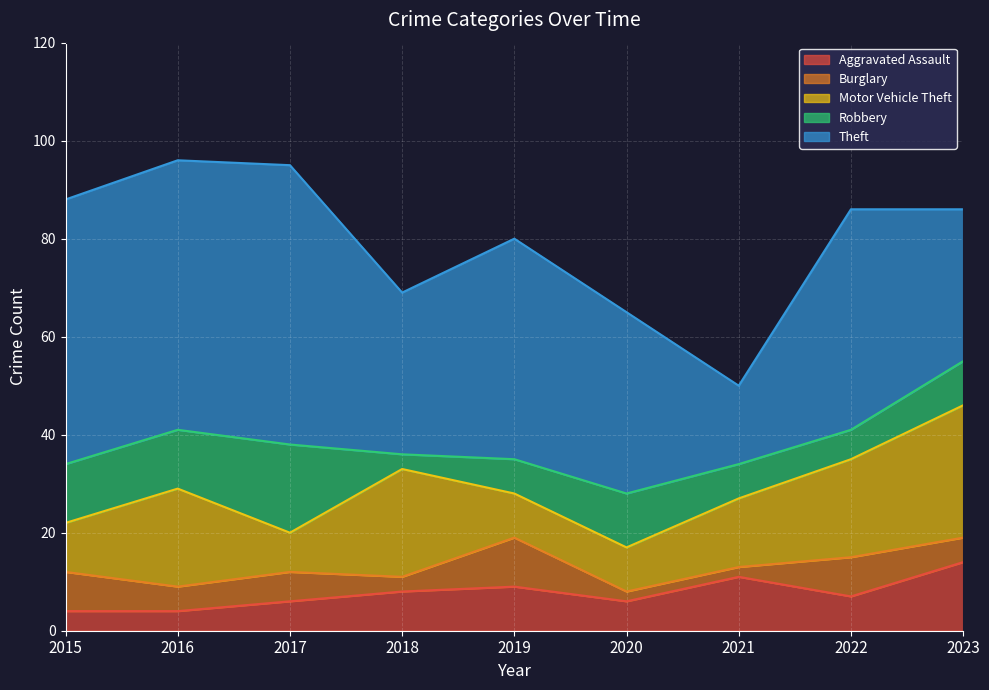

What is the value of the Burglary point at the 7th from the left?

2